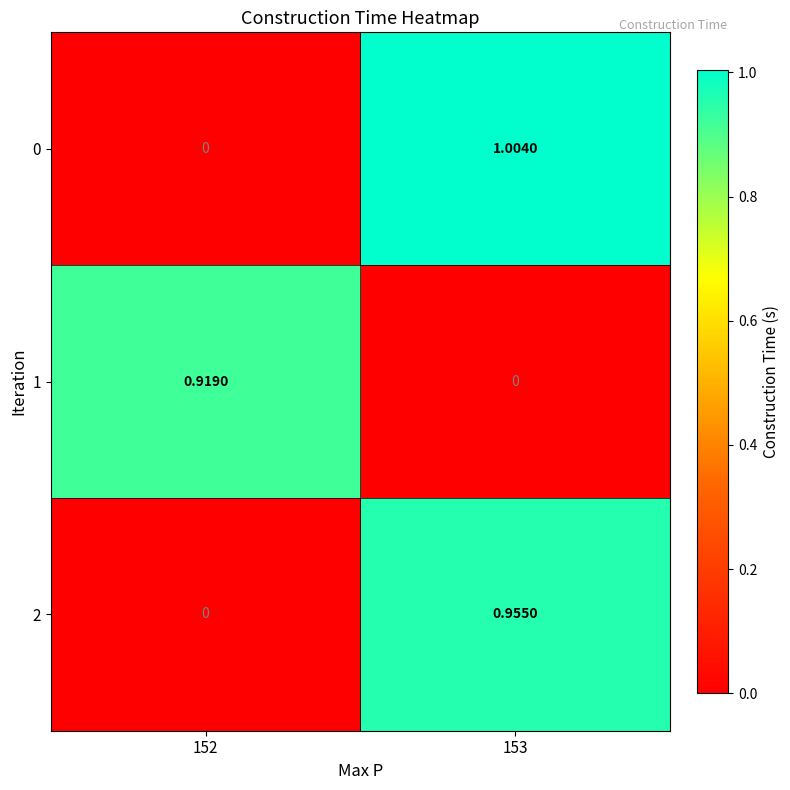

Is the value of 2 at 153 greater than the value of 1 at 153?

Yes